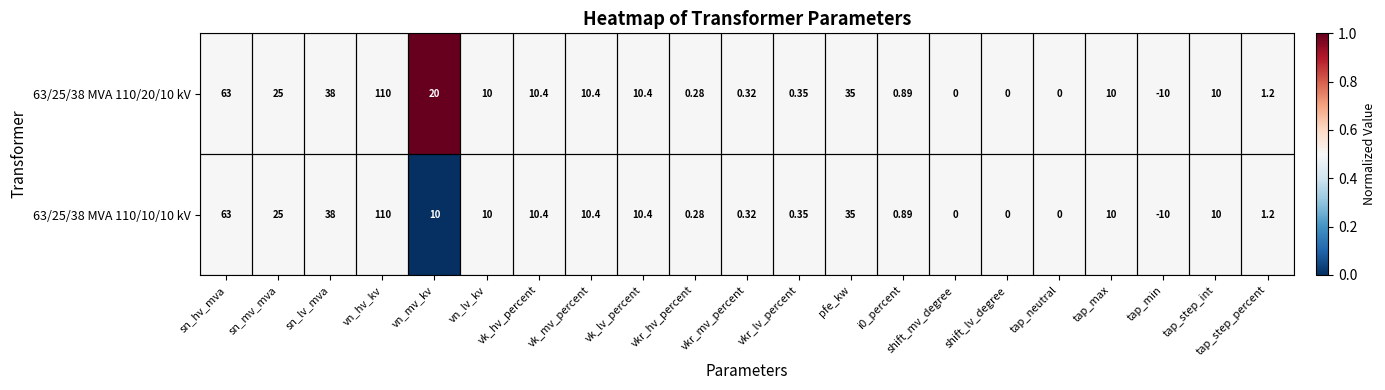

At which label does 63/25/38 MVA 110/10/10 kV reach its peak?

vn_hv_kv